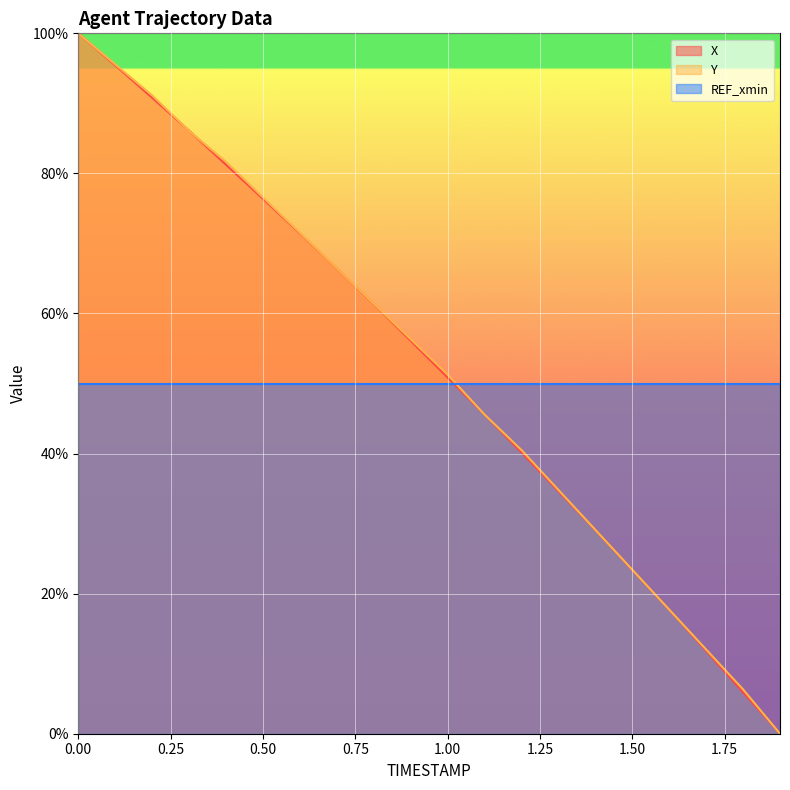

True or false: REF_xmin and Y cross at least once.

True